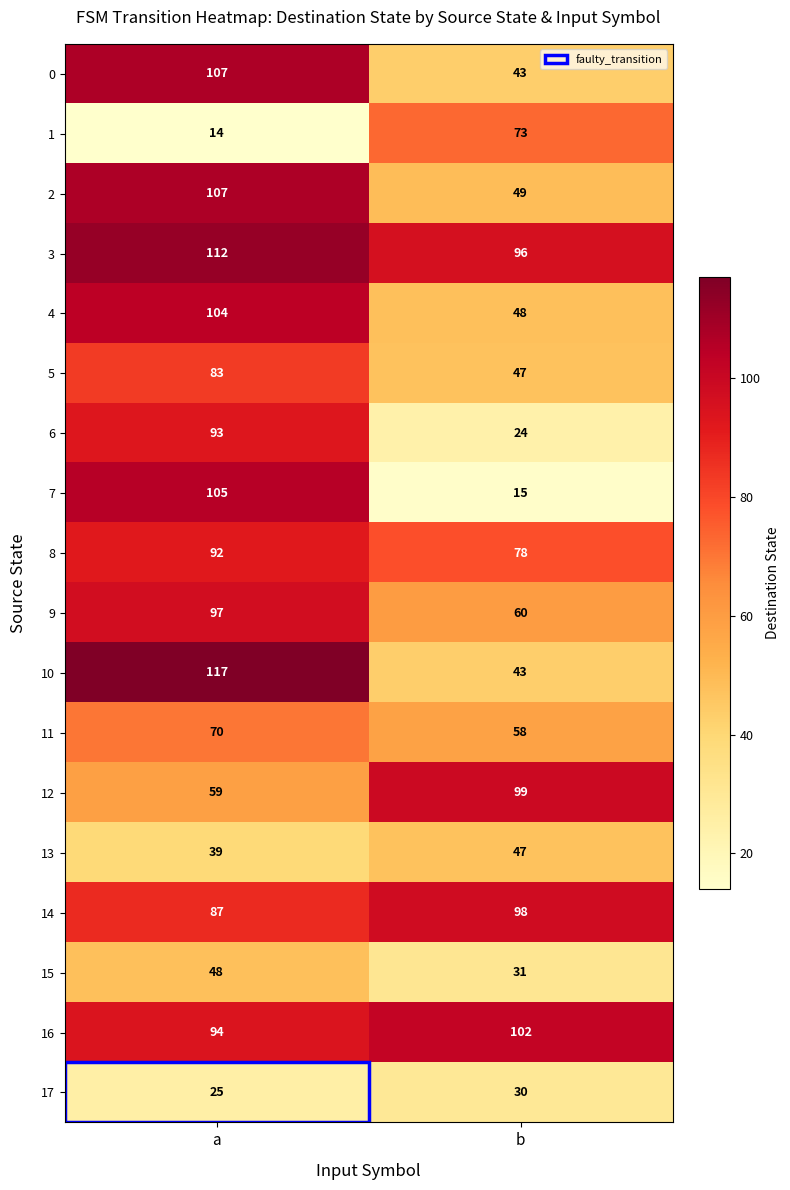

Which series has the largest total across all categories?

3